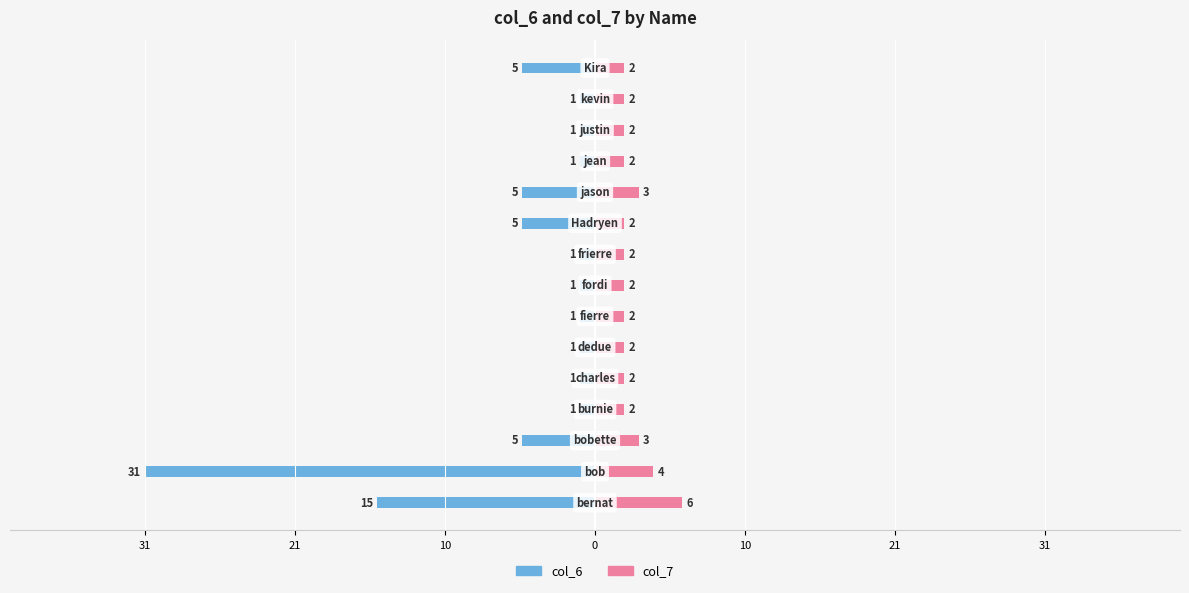

What is the average value of the col_7 series?

3